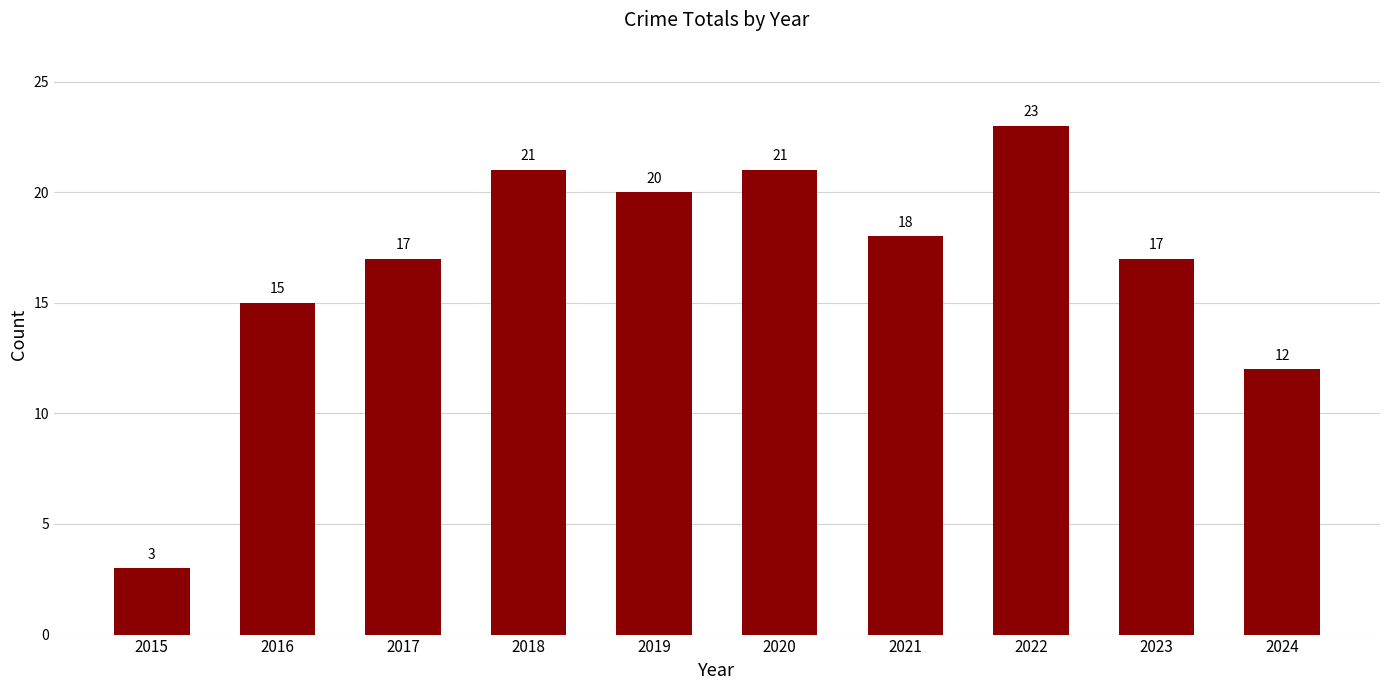

What is the value of the 1st bar from the left?

3